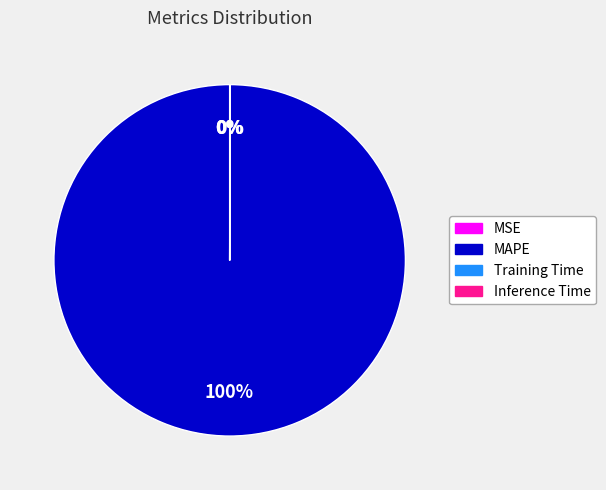

Does any single category account for the majority?

Yes